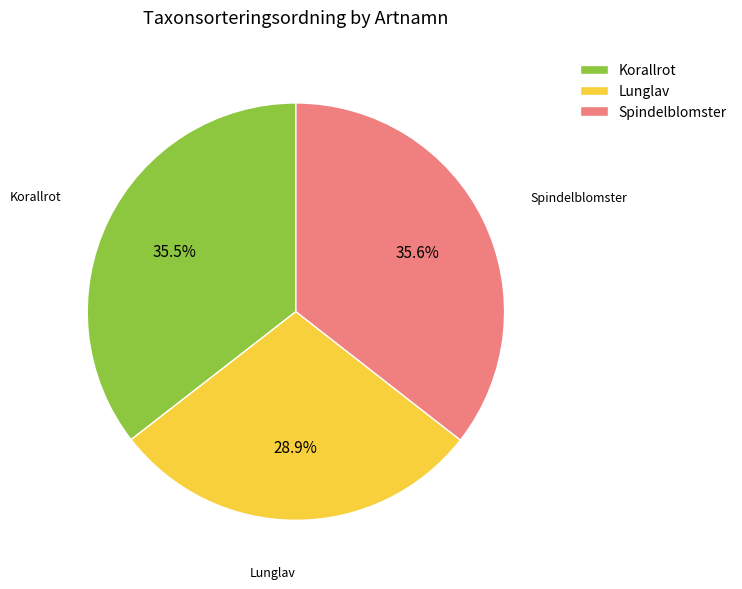

Is there a majority slice in this chart?

No